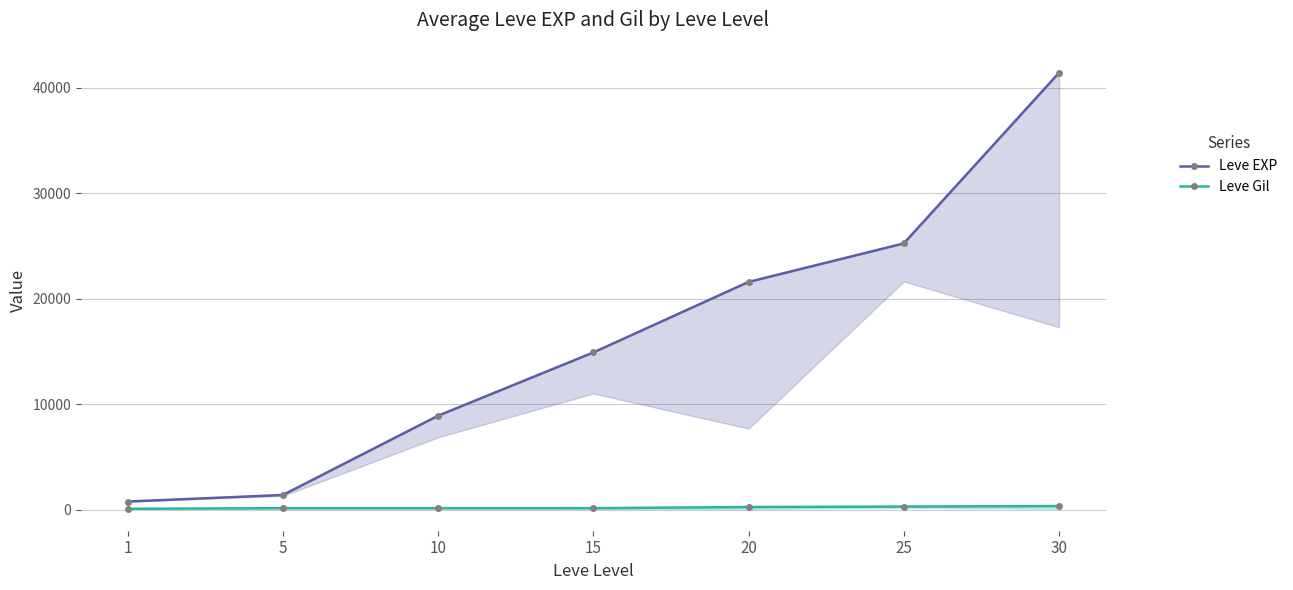

Which category has the highest value in the Leve EXP series?

30